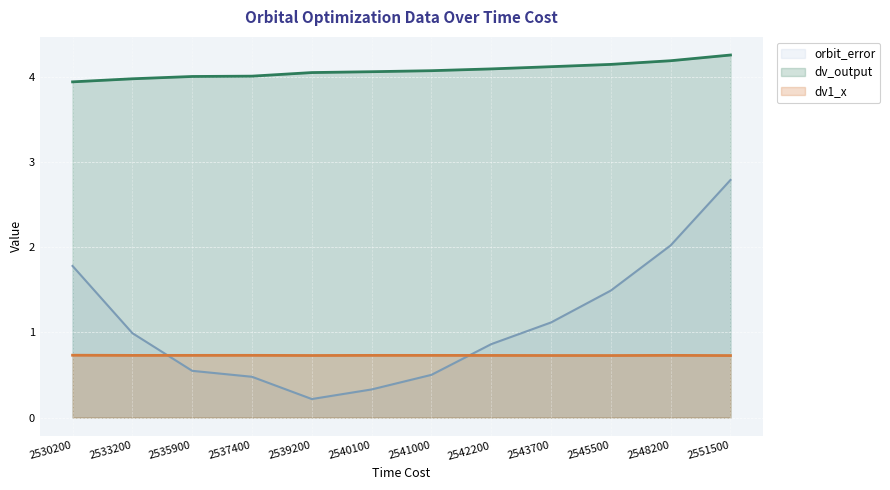

Does the chart display data point markers on the line(s)?

No